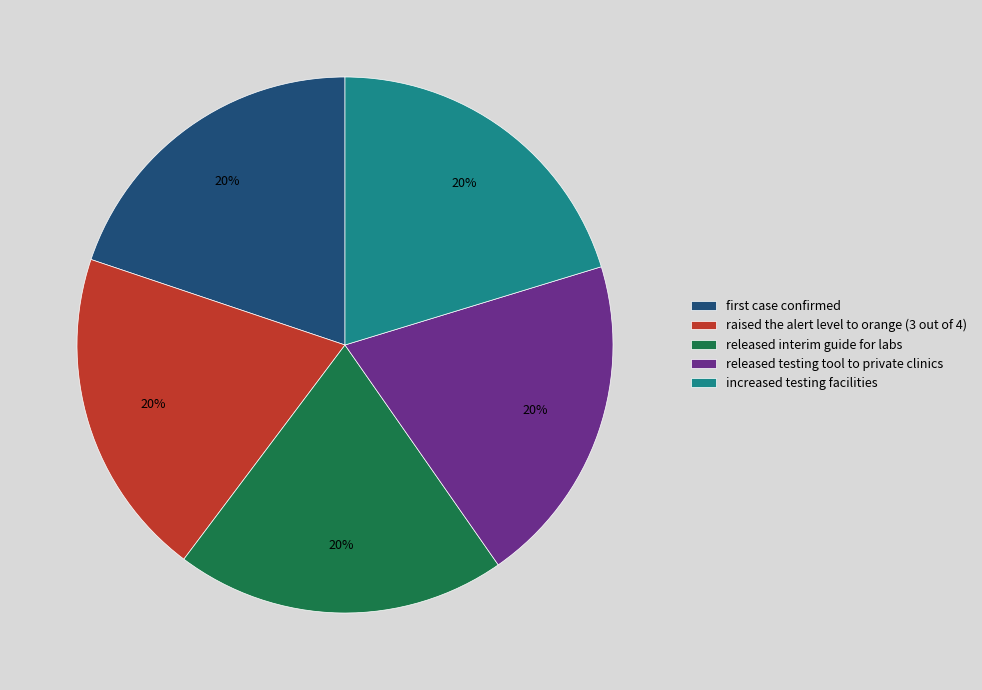

To the nearest percent, what percentage of the pie is released testing tool to private clinics?

20%